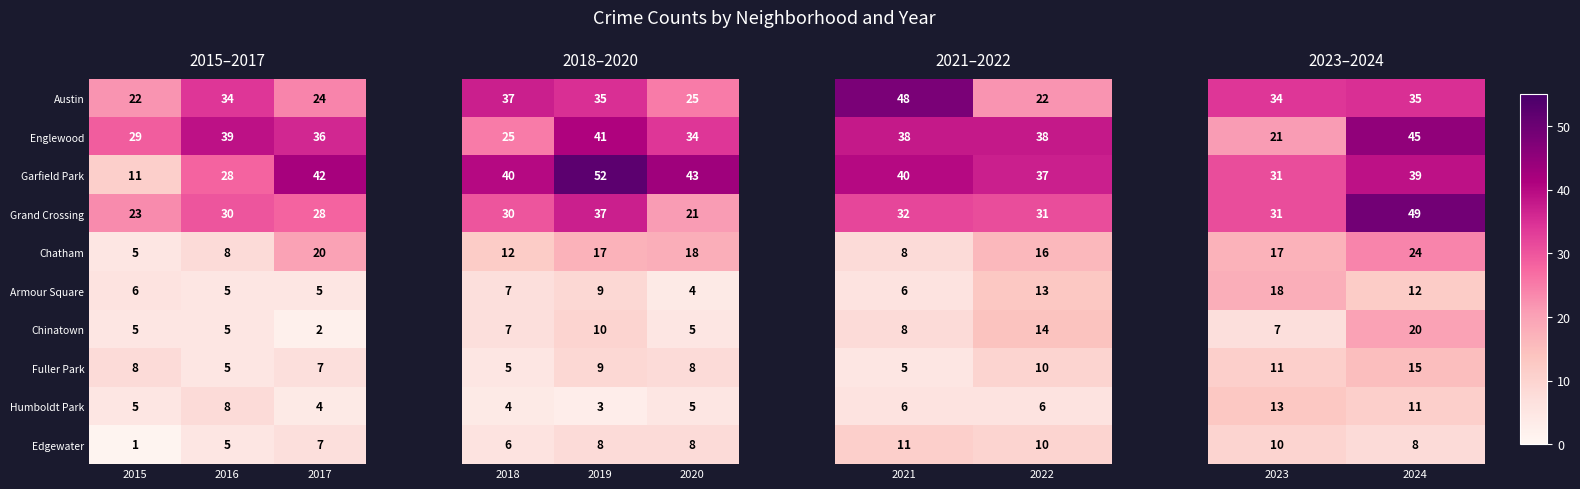

At which label is Garfield Park closest to 26?

2016